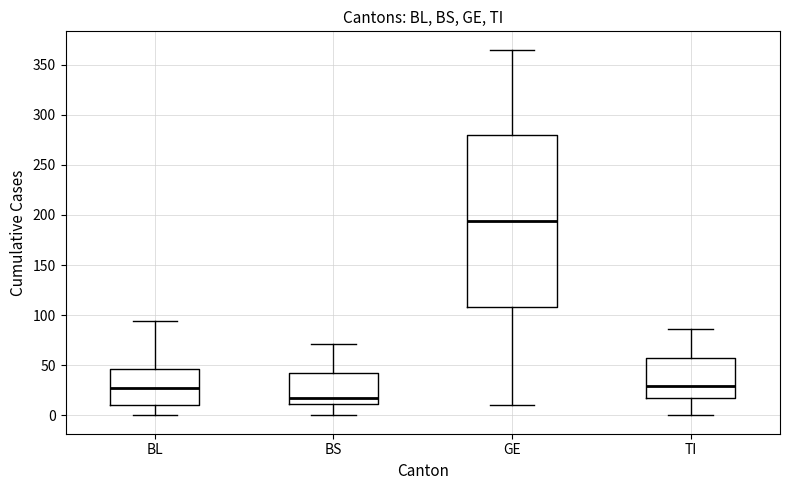

Which box is the tallest, from its lower edge to its upper edge?

GE